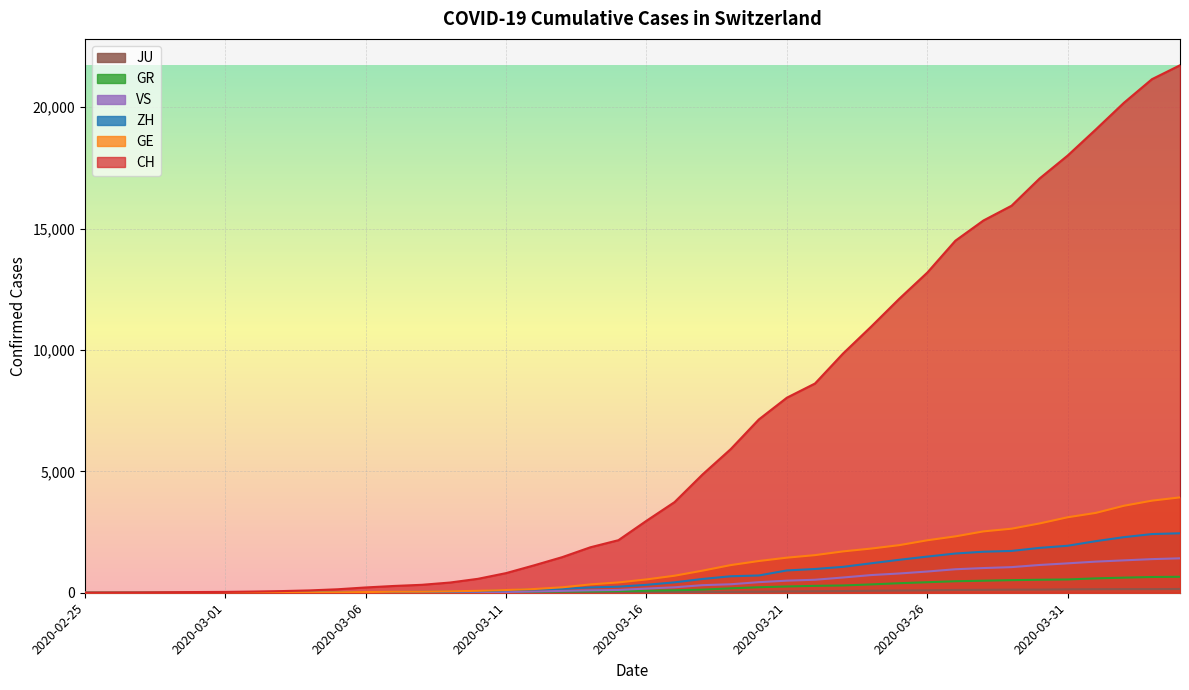

What is the difference between the maximum and minimum values in the GR series?

657